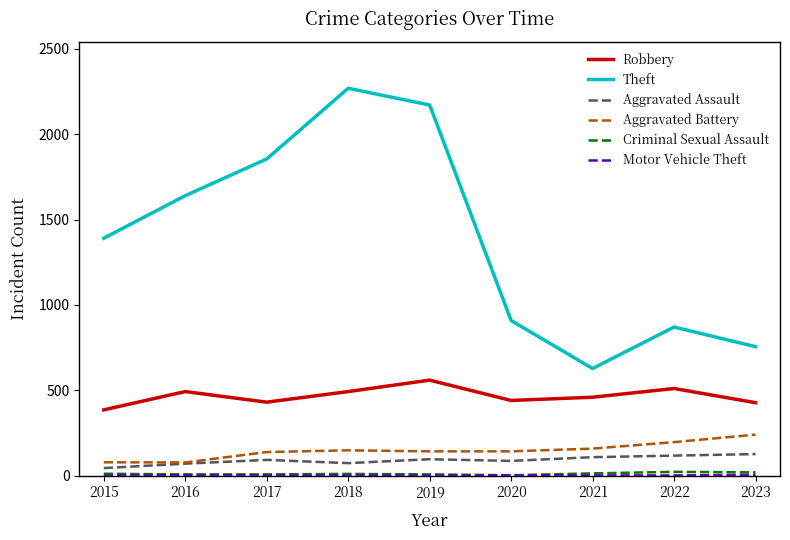

Between 2015 and 2018, which series saw the biggest shift?

Theft